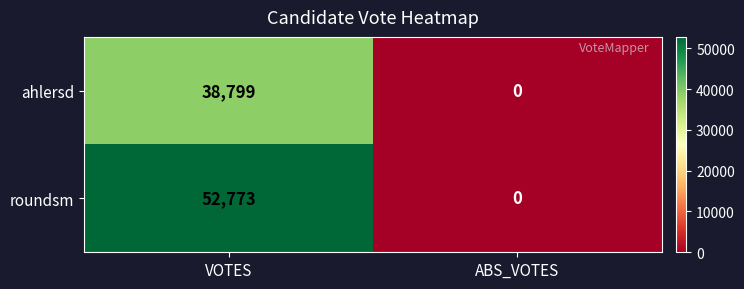

Which series has the largest range (max minus min)?

roundsm